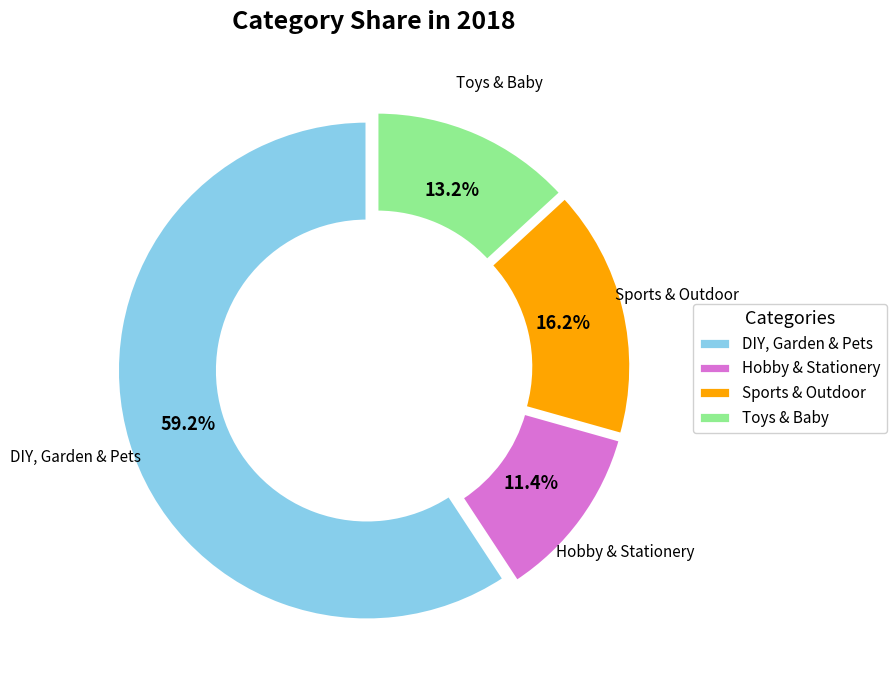

True or false: Hobby & Stationery accounts for 1% of the total.

False